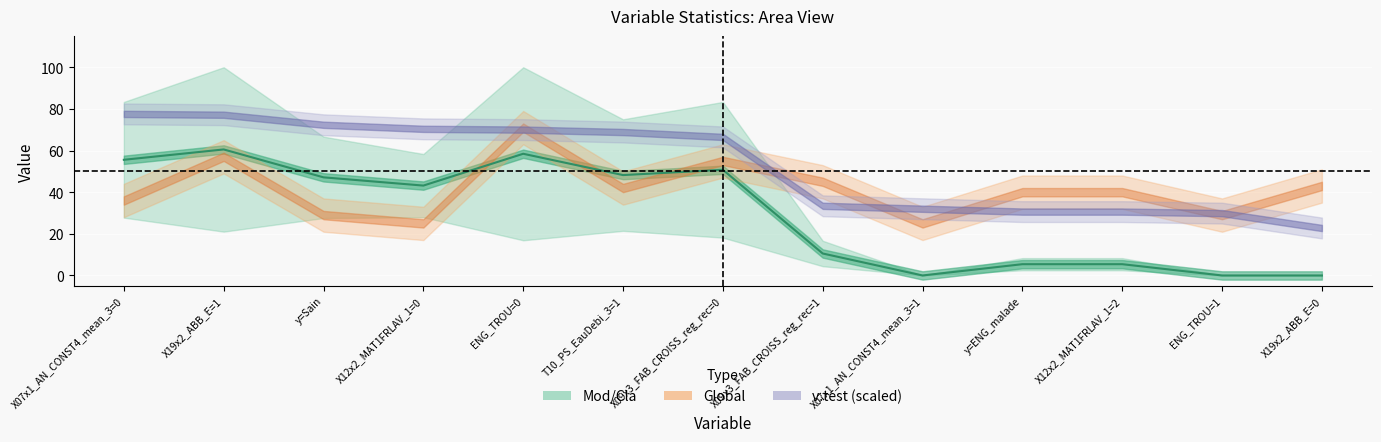

What is the sum of all v.test values?

4.1